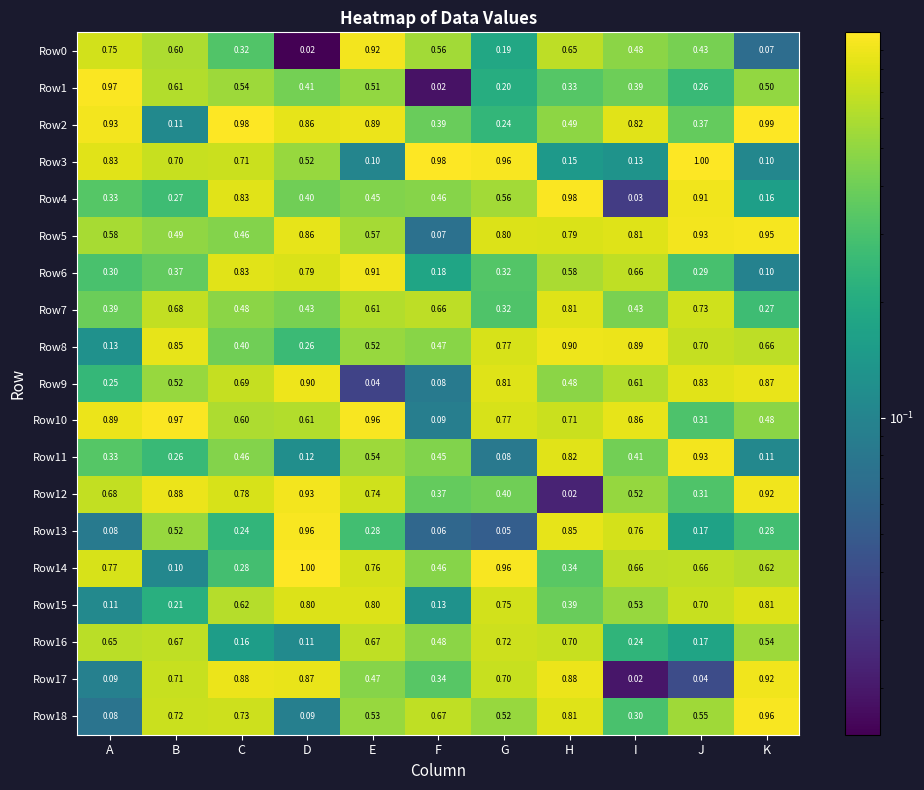

At which category is the sum across all series the highest?

H